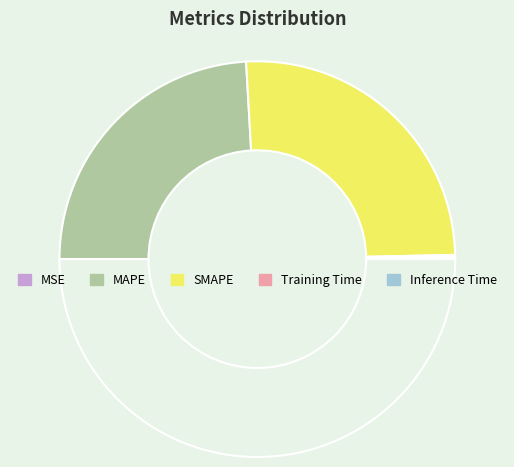

How many slices are in this pie chart?

5